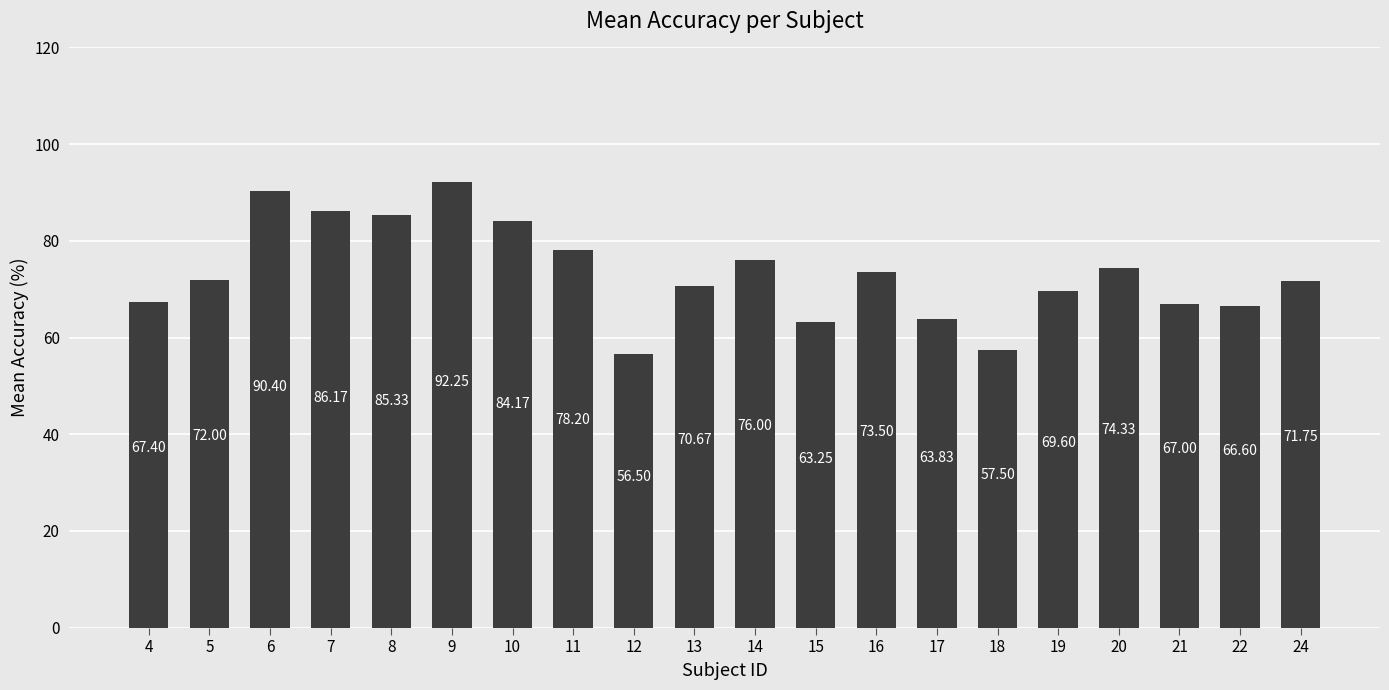

Which has a higher value, 22 or 11?

11